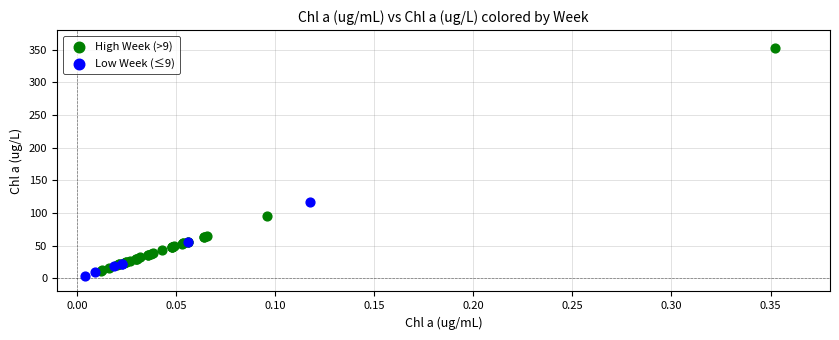

Which series contains the highest Y value?

High Week (>9)